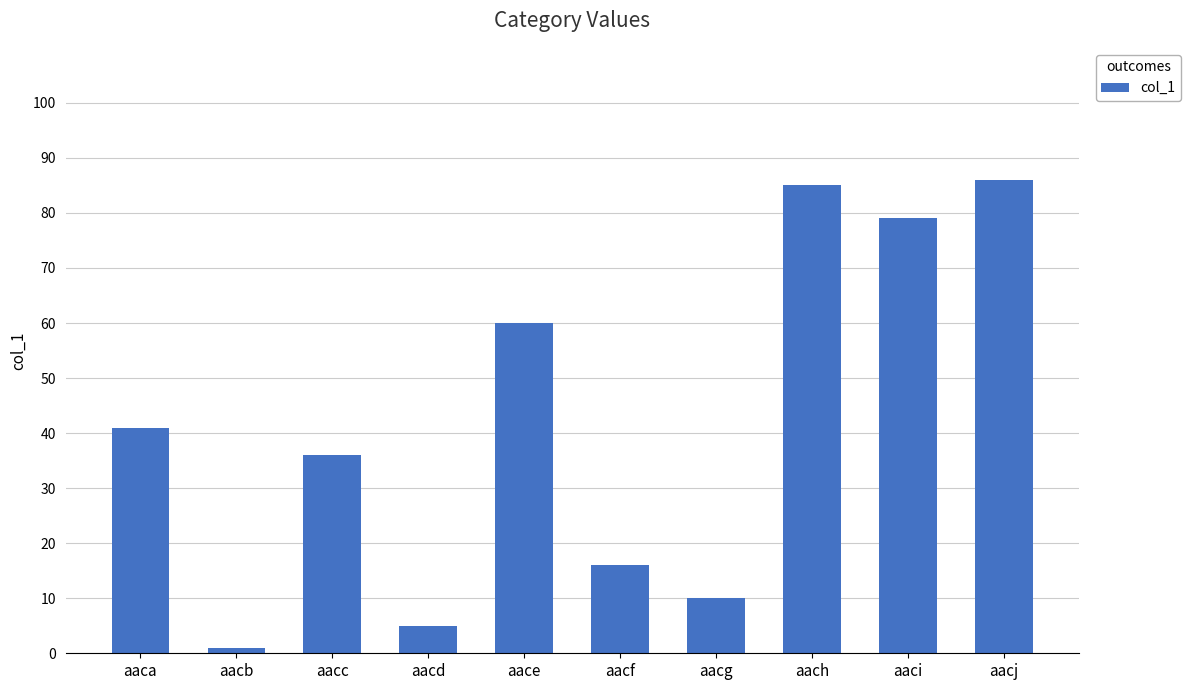

Reading left to right, extract all data points from this chart.

aaca=41	aacb=1	aacc=36	aacd=5	aace=60	aacf=16	aacg=10	aach=85	aaci=79	aacj=86